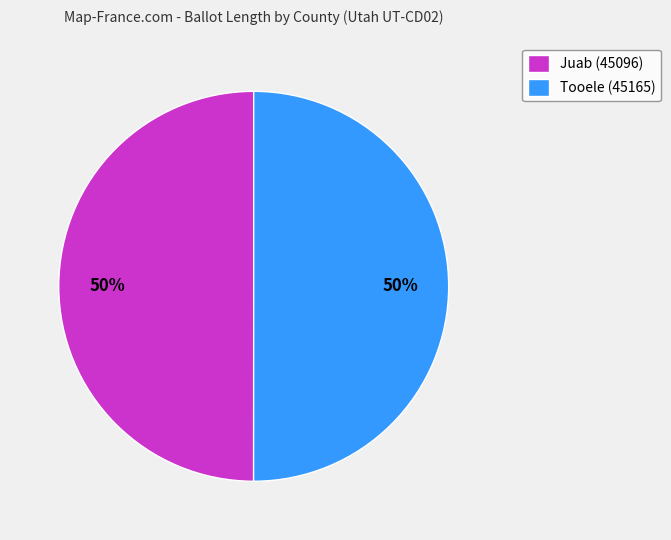

Approximately how many times larger is the value at Tooele (45165) compared to Juab (45096)?

1.0